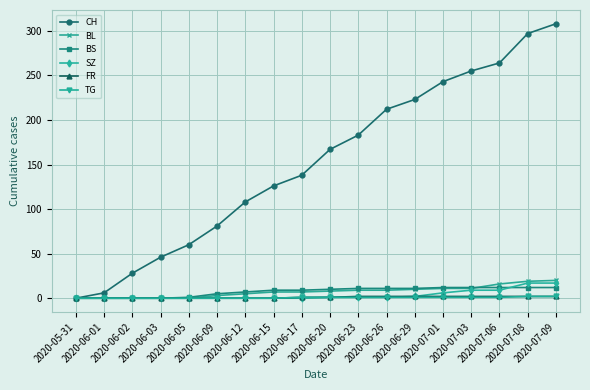

Which series has the largest total across all categories?

CH